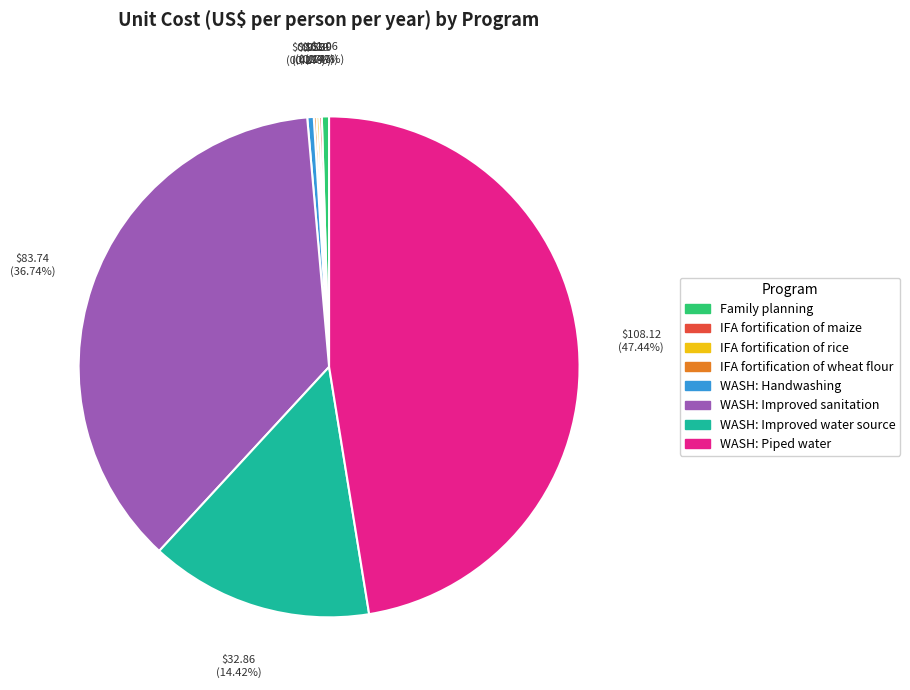

Is WASH: Improved sanitation the majority of the pie?

No